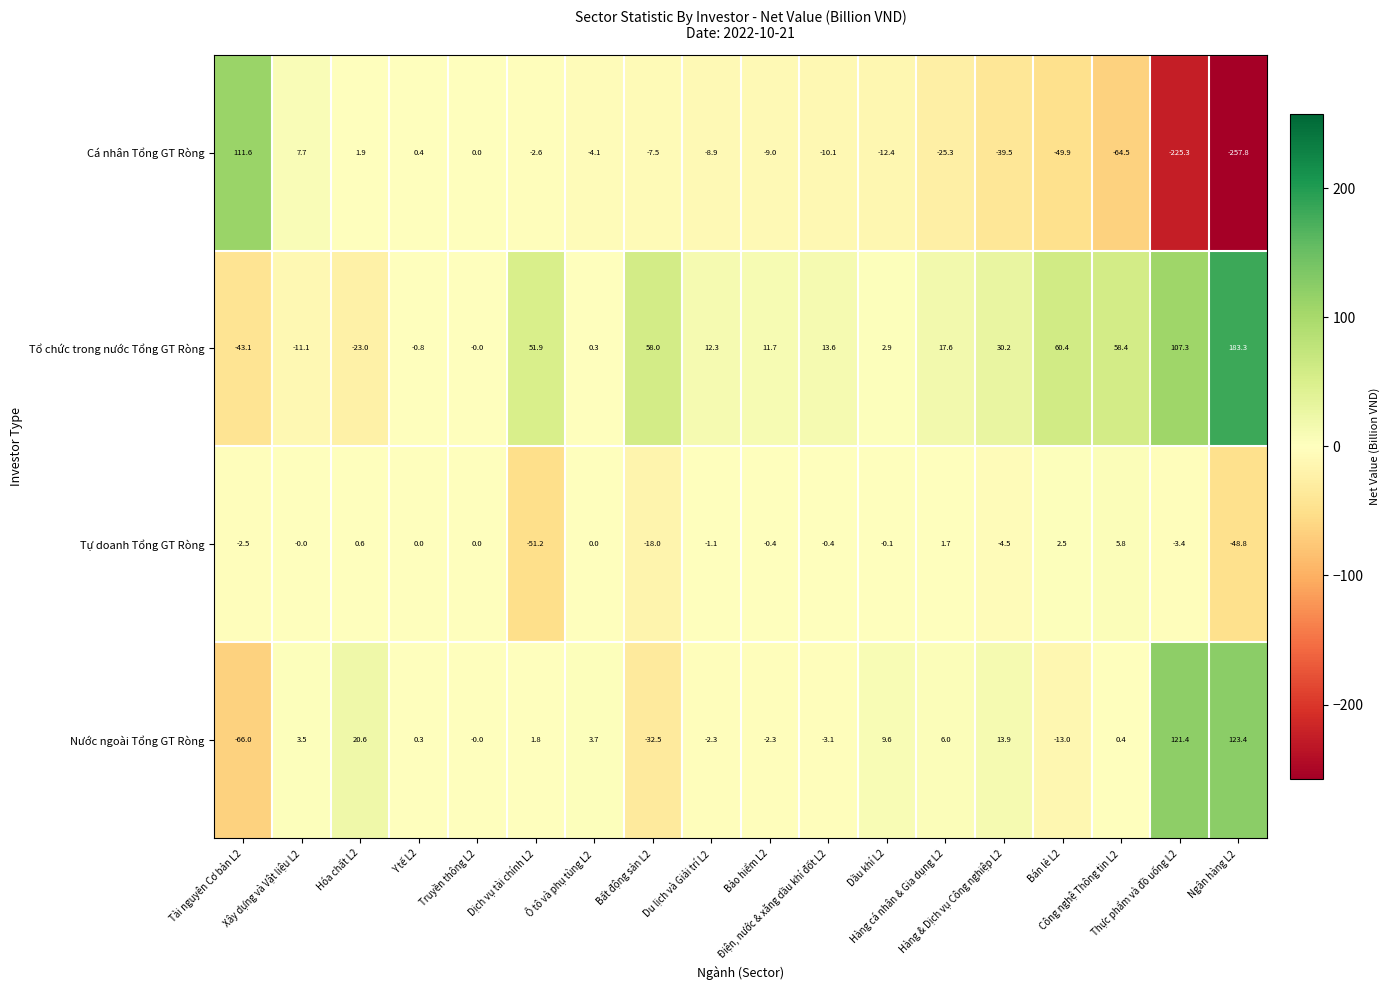

How many data points in Cá nhân Tổng GT Ròng are less than -8?

10